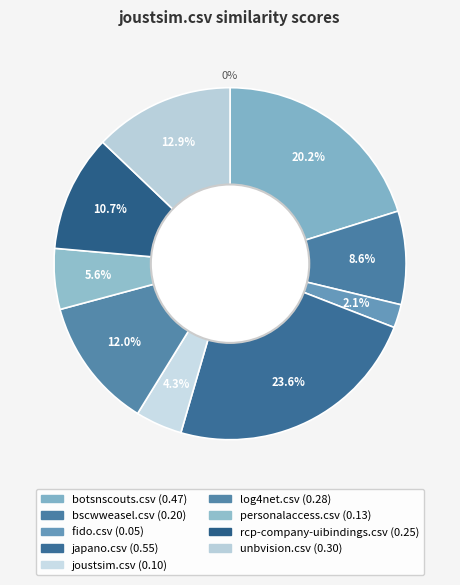

What percentage is the personalaccess.csv slice, to the nearest percent?

6%